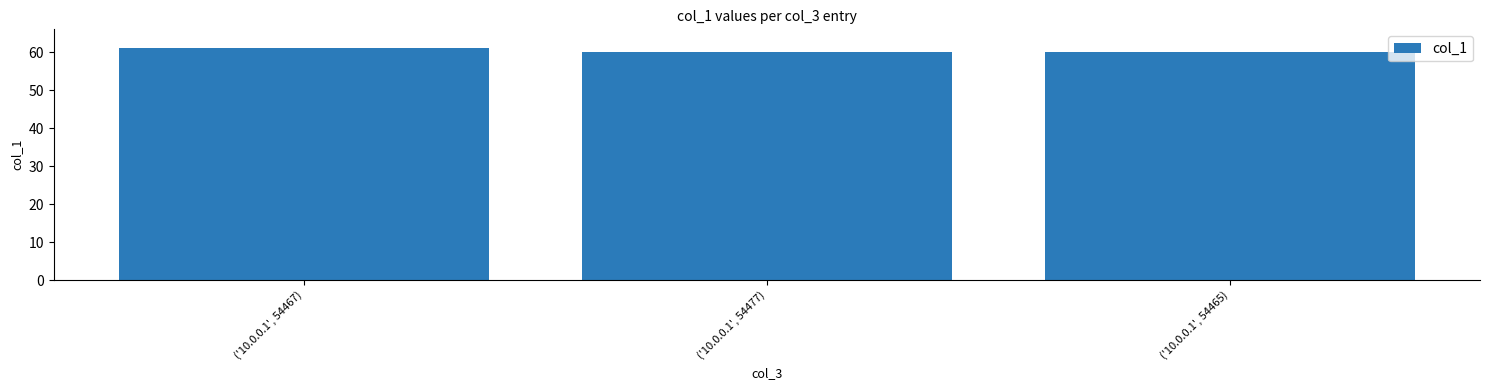

What is the label of the 1st bar from the left?

('10.0.0.1', 54467)